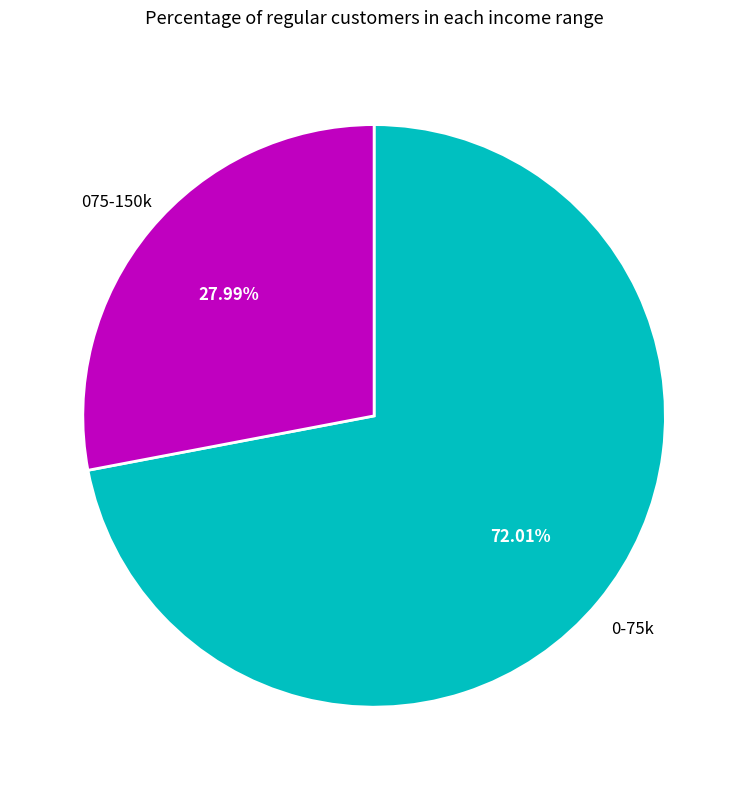

What is the ratio of the value at 0-75k to the value at 075-150k?

2.6